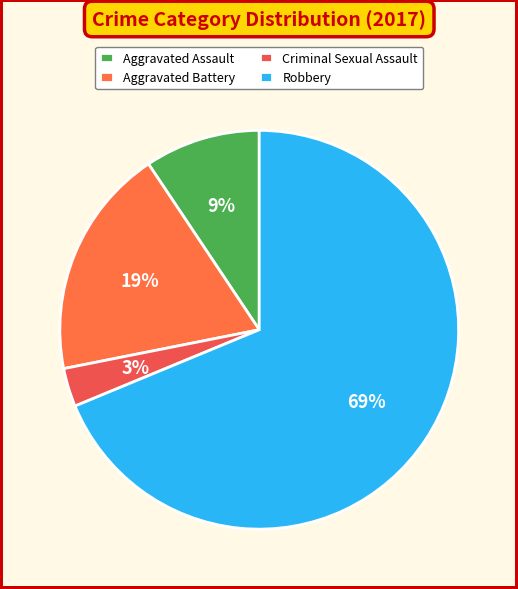

Is there a majority slice in this chart?

Yes